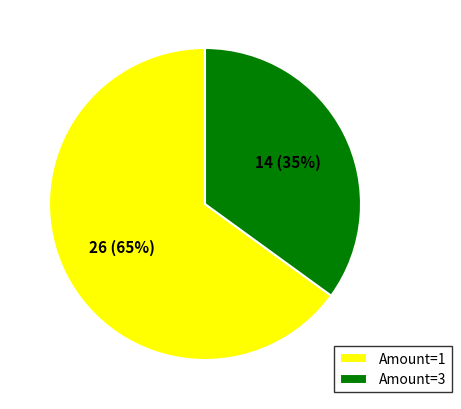

Is the sum of Amount=1 and Amount=3 greater than half?

Yes